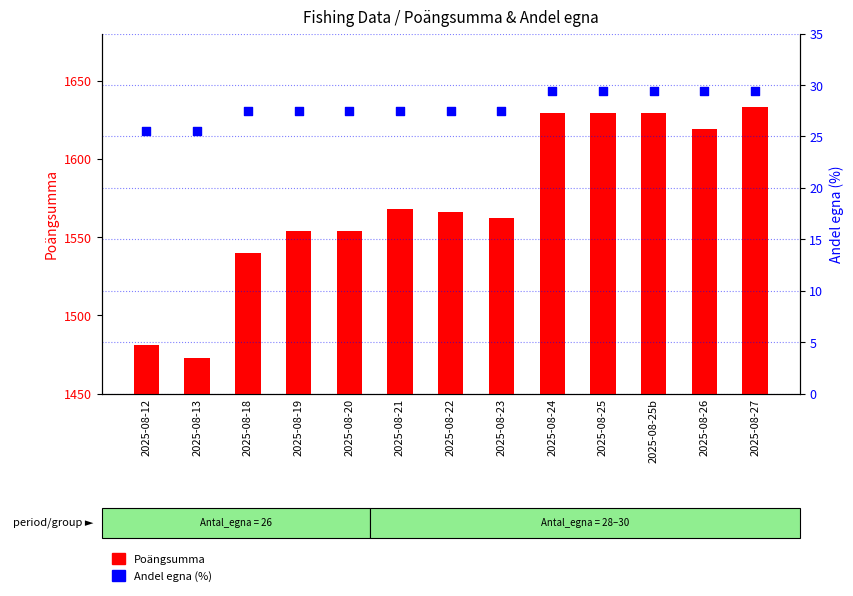

Which series contains the highest Y value?

Poängsumma